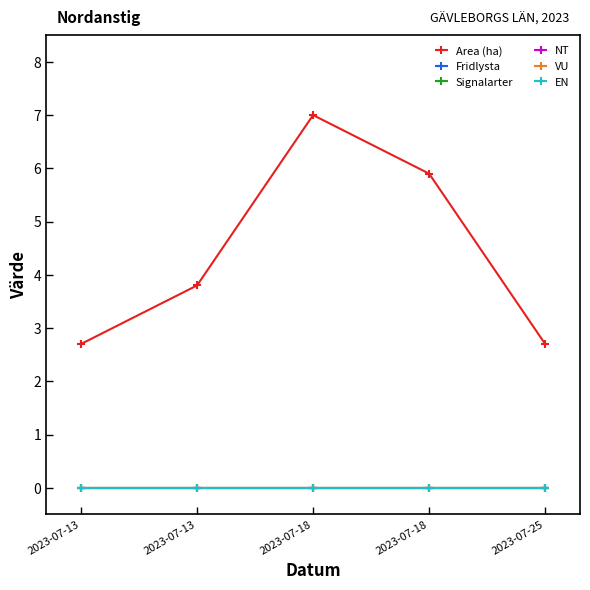

Does the chart have visible grid lines?

No